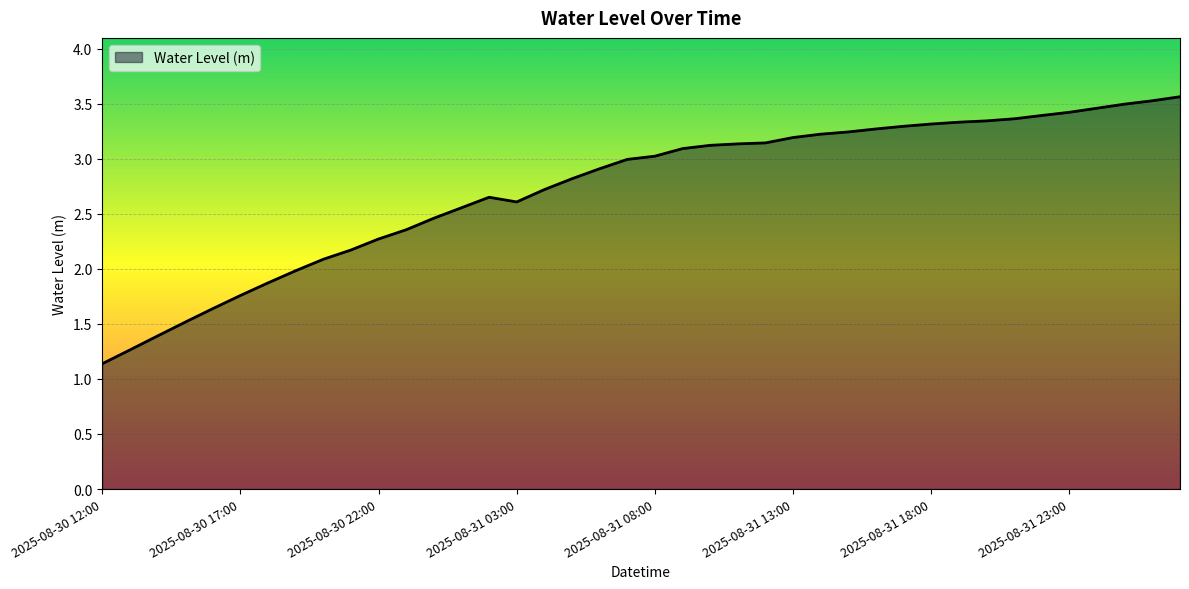

What is the maximum value shown in the chart?

3.6